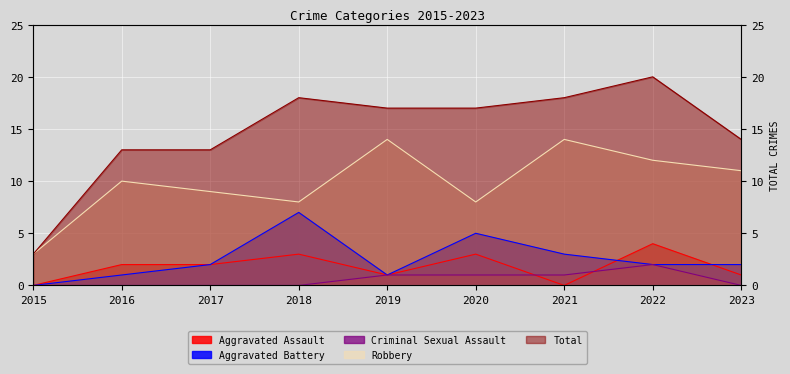

Which series has the largest total across all categories?

Total